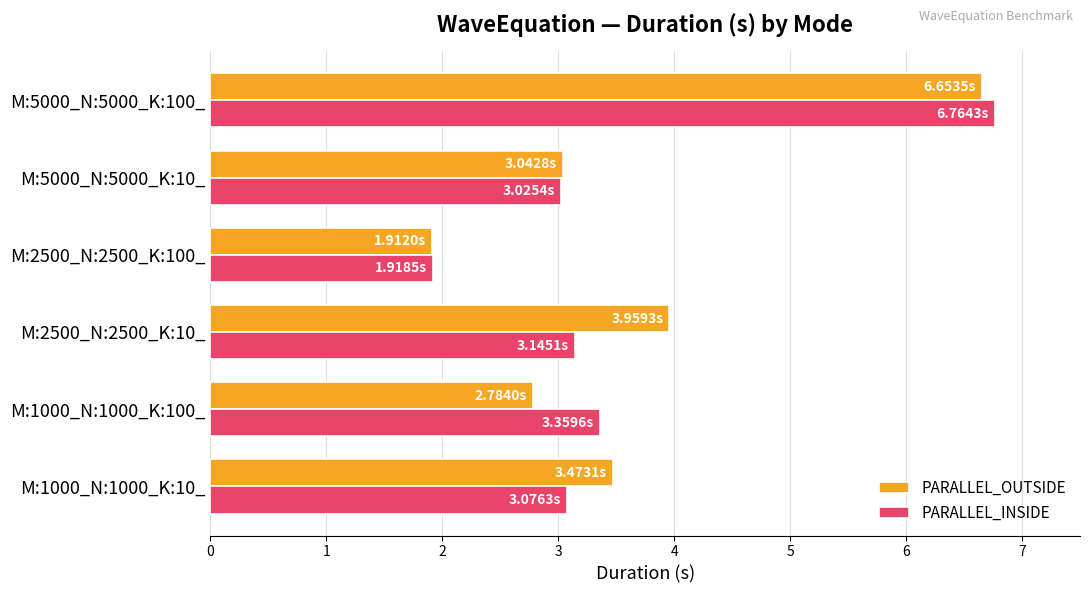

Which series has the widest spread of values?

PARALLEL_INSIDE